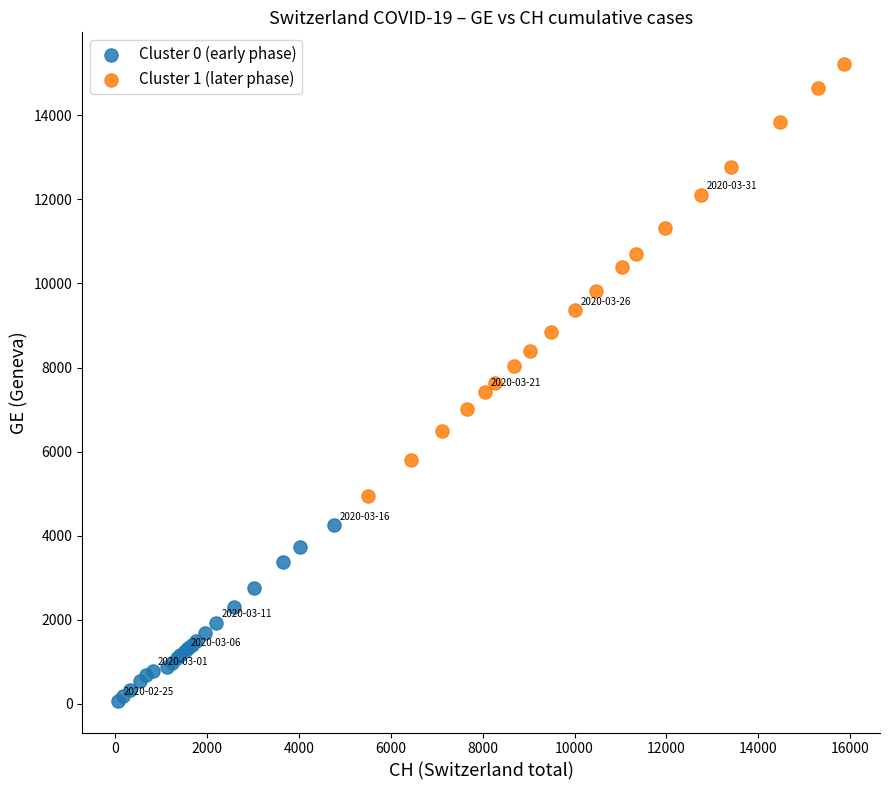

Which series has the widest spread of Y values?

Cluster 1 (later phase)